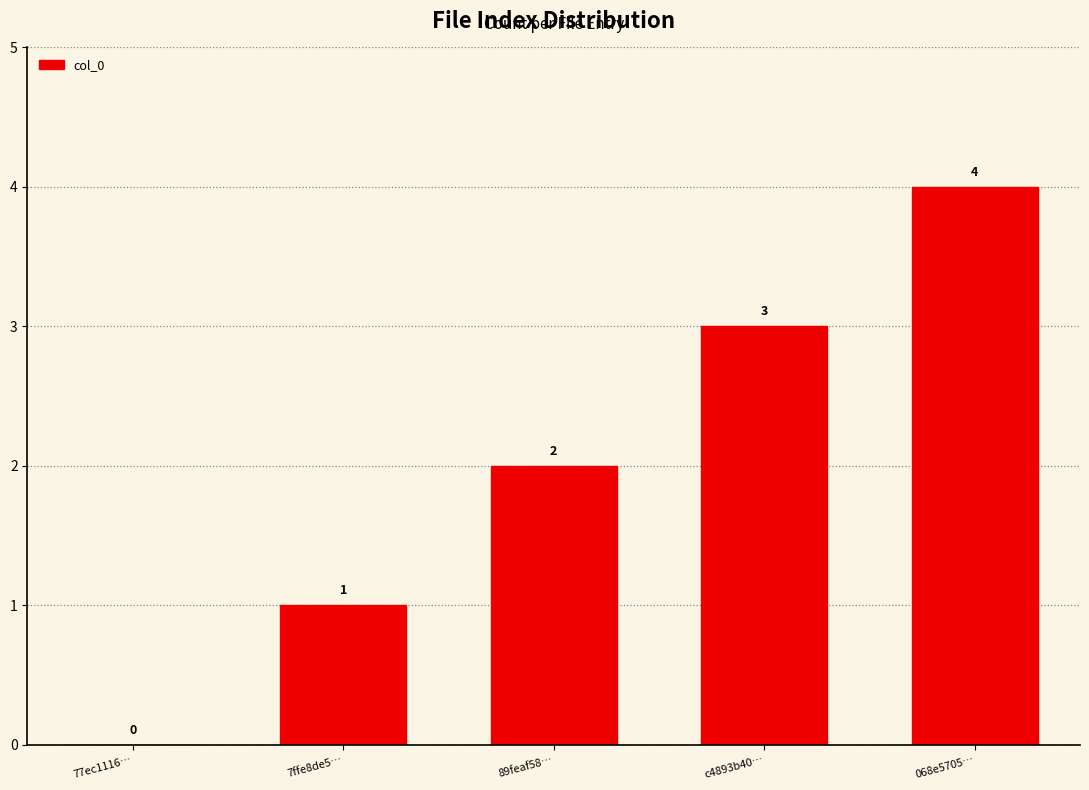

At which label is the value closest to 2?

89feaf58…